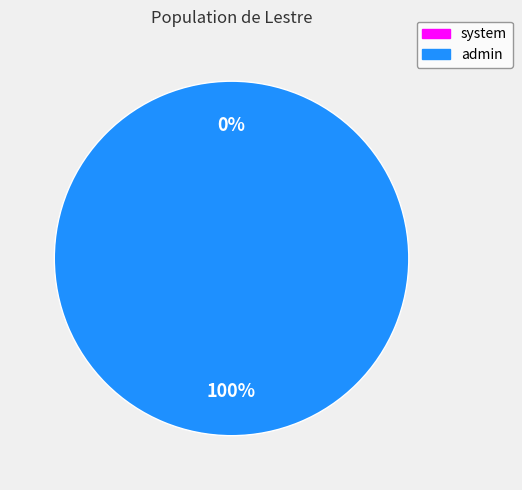

Combined, what portion of the pie is system and admin?

100.0%